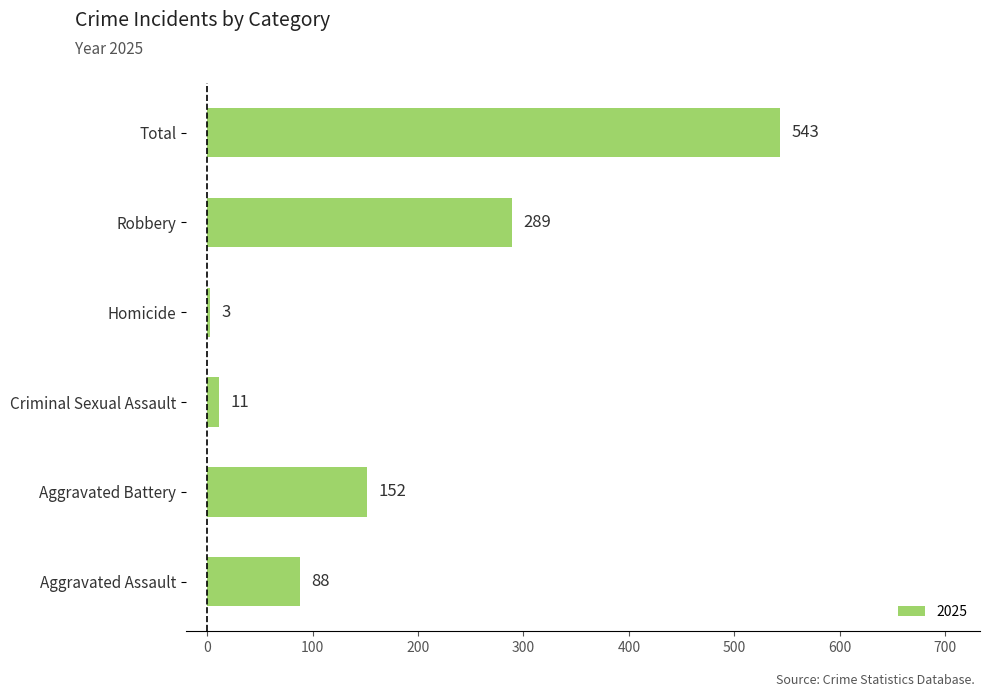

Are the bars grouped side by side (vs. stacked)?

No